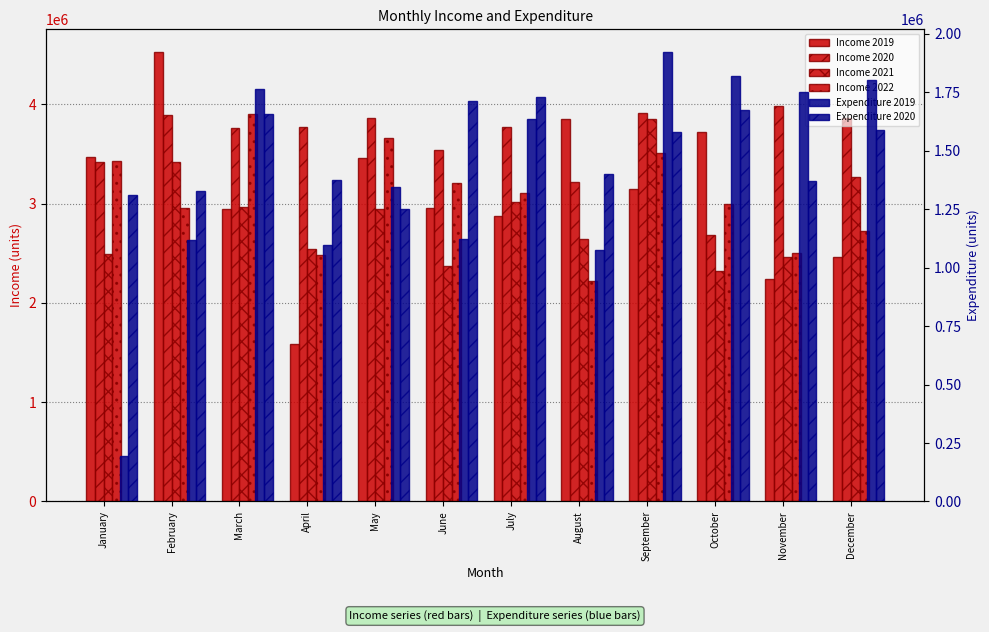

How many categories are shown in the chart?

12